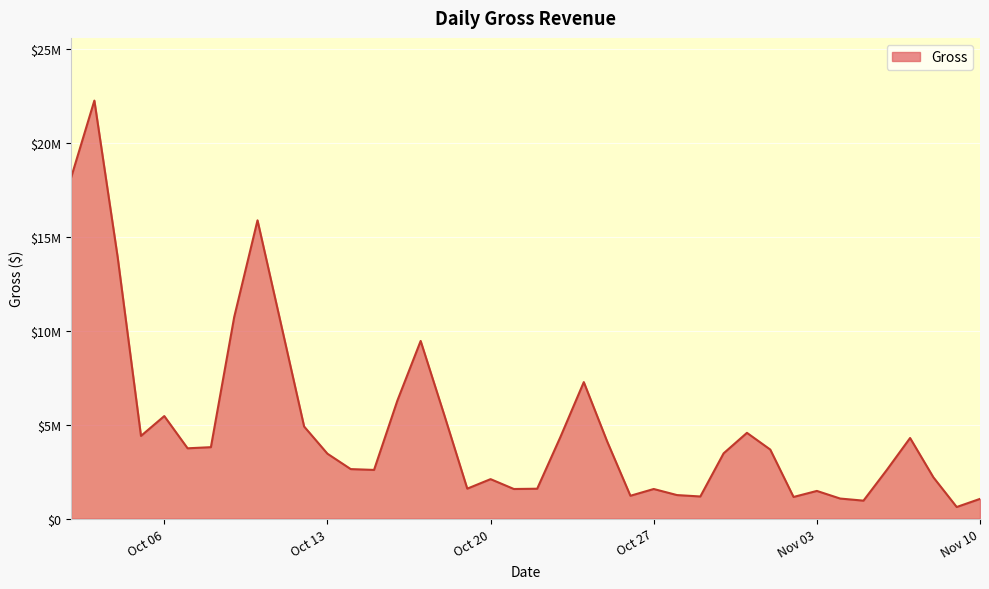

Is this an area chart (filled region under the line)?

Yes